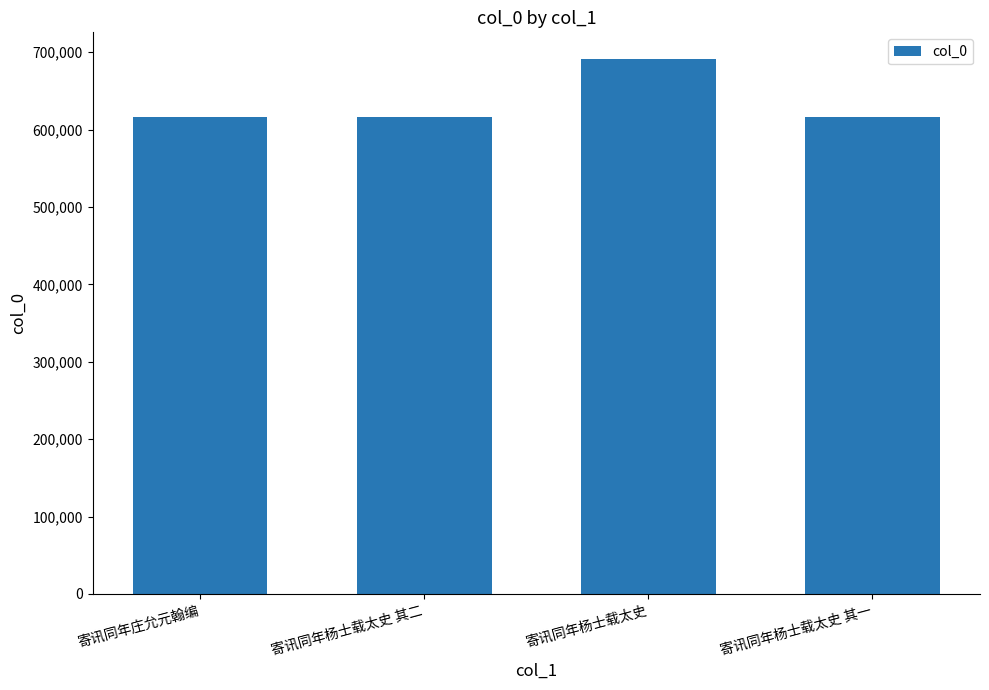

What is the label of the 3rd bar from the left?

寄讯同年杨士载太史